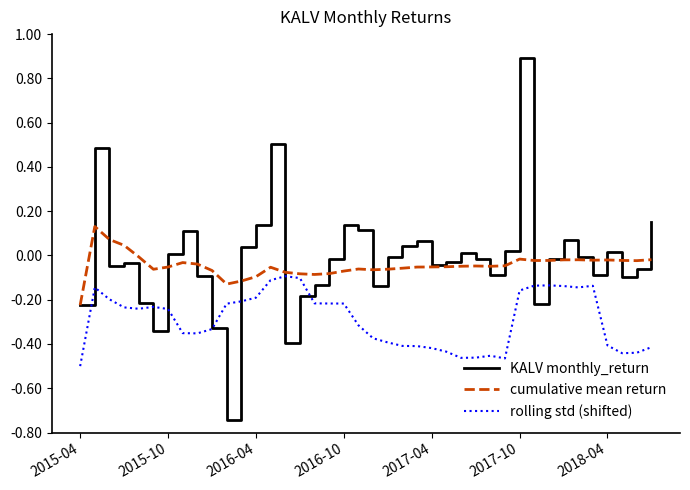

In rolling std (shifted), how many points are higher than both neighbors (excluding endpoints)?

6